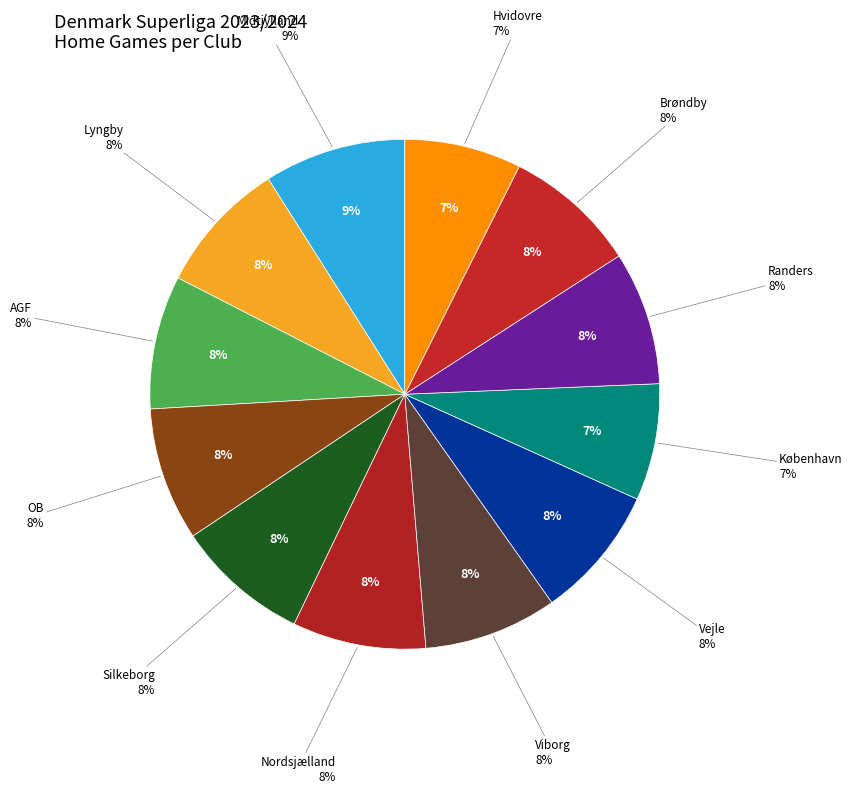

How many slices are in this pie chart?

12